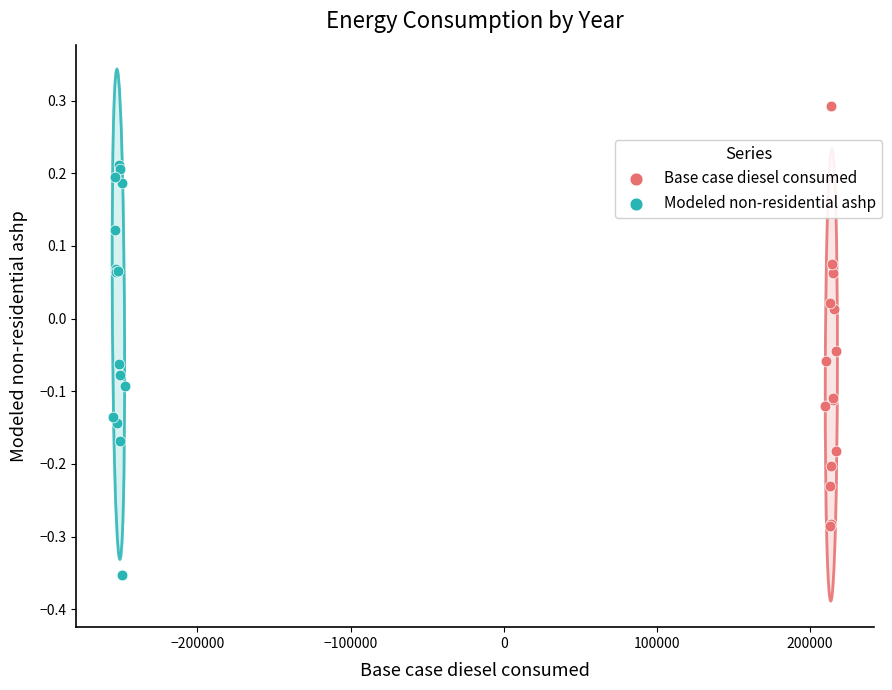

Which series contains the lowest Y value?

Modeled non-residential ashp